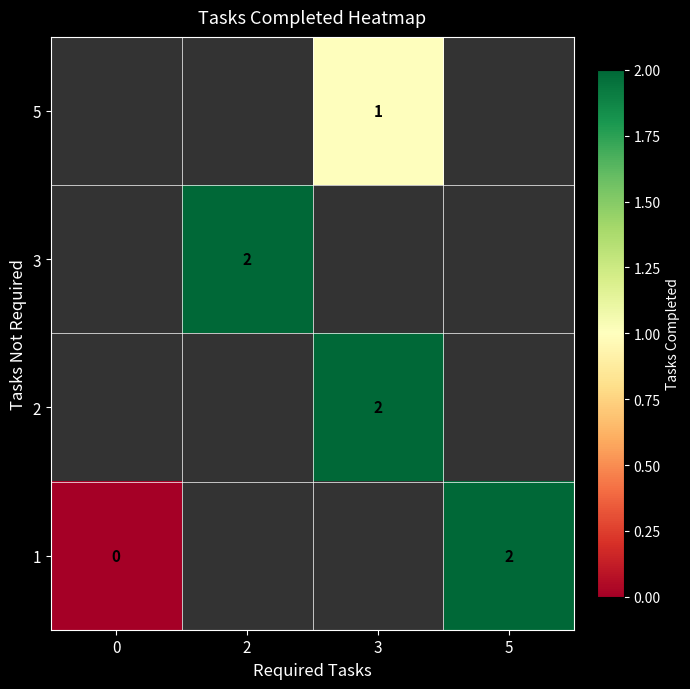

The 2 series shows 2 at 3. True or false?

True